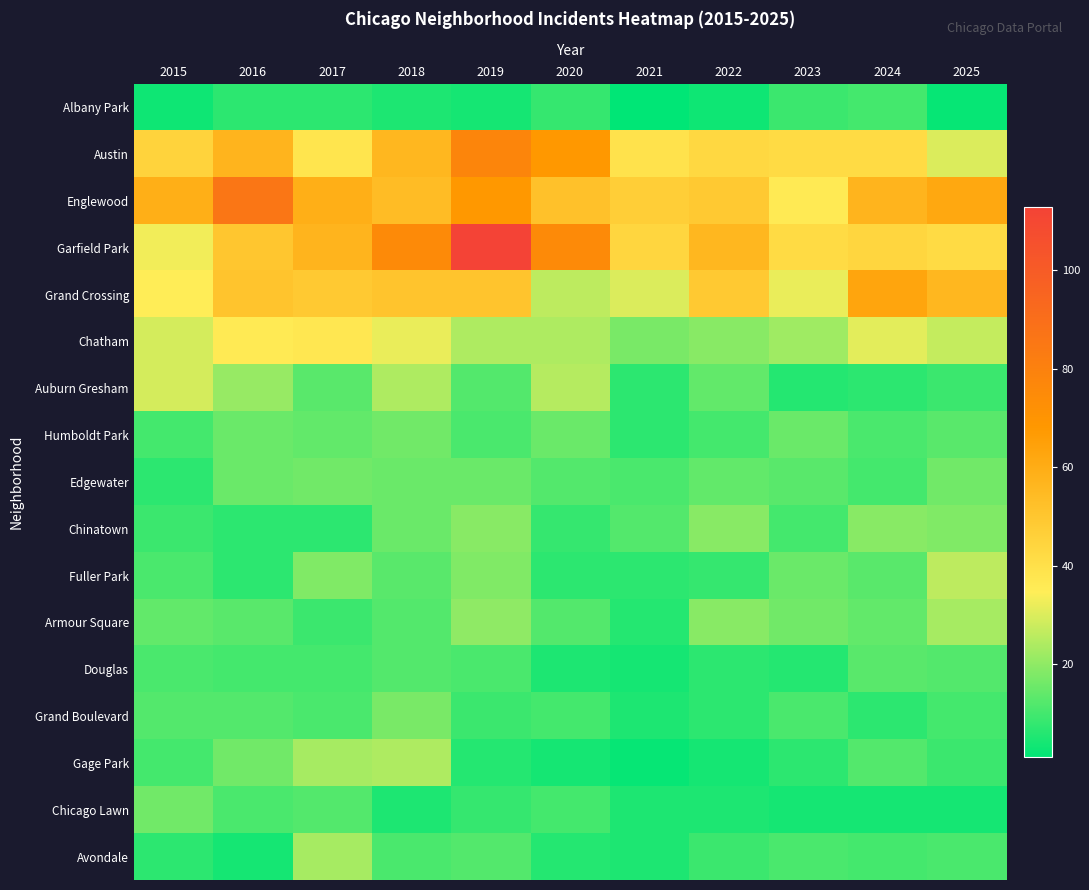

Reading left to right, transcribe all the data shown in this chart.

Albany Park: 2015=3	2016=7	2017=7	2018=5	2019=4	2020=8	2021=1	2022=3	2023=9	2024=10	2025=2
Austin: 2015=45	2016=57	2017=38	2018=56	2019=78	2020=68	2021=39	2022=43	2023=42	2024=42	2025=30
Englewood: 2015=59	2016=86	2017=59	2018=54	2019=68	2020=52	2021=47	2022=49	2023=36	2024=57	2025=62
Garfield Park: 2015=33	2016=50	2017=57	2018=75	2019=113	2020=75	2021=44	2022=56	2023=42	2024=44	2025=42
Grand Crossing: 2015=35	2016=51	2017=49	2018=51	2019=51	2020=26	2021=30	2022=49	2023=32	2024=63	2025=56
Chatham: 2015=29	2016=36	2017=37	2018=32	2019=24	2020=24	2021=17	2022=19	2023=22	2024=31	2025=27
Auburn Gresham: 2015=29	2016=21	2017=13	2018=24	2019=12	2020=25	2021=7	2022=14	2023=6	2024=7	2025=9
Humboldt Park: 2015=10	2016=15	2017=14	2018=16	2019=11	2020=15	2021=7	2022=10	2023=15	2024=11	2025=13
Edgewater: 2015=7	2016=15	2017=16	2018=15	2019=15	2020=12	2021=11	2022=14	2023=13	2024=10	2025=16
Chinatown: 2015=9	2016=7	2017=7	2018=15	2019=19	2020=8	2021=12	2022=19	2023=10	2024=19	2025=18
Fuller Park: 2015=11	2016=7	2017=18	2018=13	2019=18	2020=7	2021=7	2022=8	2023=15	2024=13	2025=26
Armour Square: 2015=14	2016=13	2017=9	2018=12	2019=20	2020=12	2021=6	2022=19	2023=16	2024=14	2025=23
Douglas: 2015=11	2016=10	2017=10	2018=12	2019=11	2020=5	2021=4	2022=7	2023=6	2024=13	2025=12
Grand Boulevard: 2015=12	2016=12	2017=11	2018=17	2019=9	2020=10	2021=5	2022=7	2023=11	2024=7	2025=10
Gage Park: 2015=10	2016=16	2017=23	2018=24	2019=6	2020=4	2021=2	2022=4	2023=7	2024=12	2025=9
Chicago Lawn: 2015=16	2016=11	2017=12	2018=5	2019=8	2020=10	2021=5	2022=5	2023=4	2024=4	2025=4
Avondale: 2015=7	2016=4	2017=23	2018=11	2019=12	2020=6	2021=5	2022=9	2023=11	2024=10	2025=11